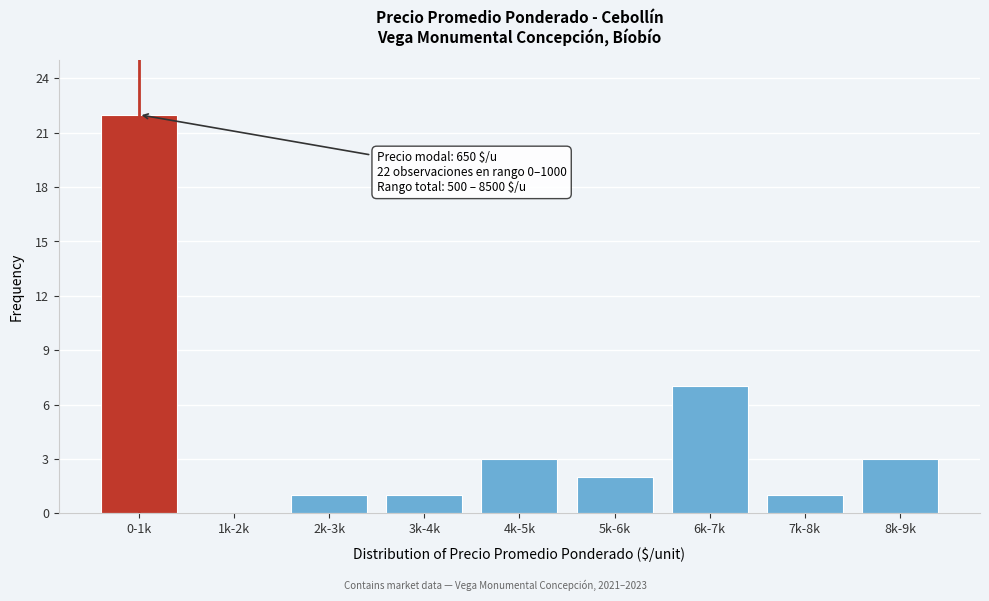

Reading right to left, list all the values displayed in this chart.

8k-9k=3	7k-8k=1	6k-7k=7	5k-6k=2	4k-5k=3	3k-4k=1	2k-3k=1	1k-2k=0	0-1k=22